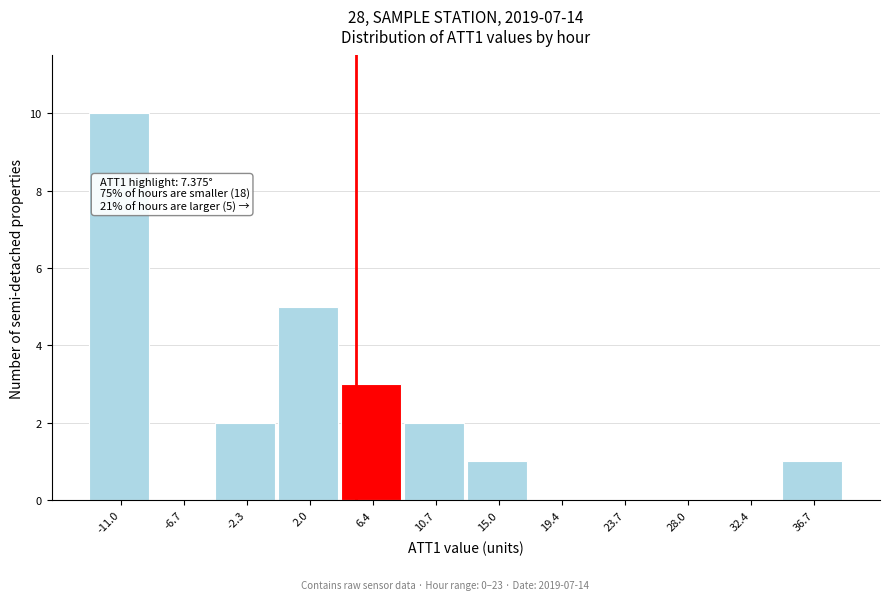

Reading right to left, what are all the values shown in this chart?

36.7=1	32.4=0	28.0=0	23.7=0	19.4=0	15.0=1	10.7=2	6.4=3	2.0=5	-2.3=2	-6.7=0	-11.0=10